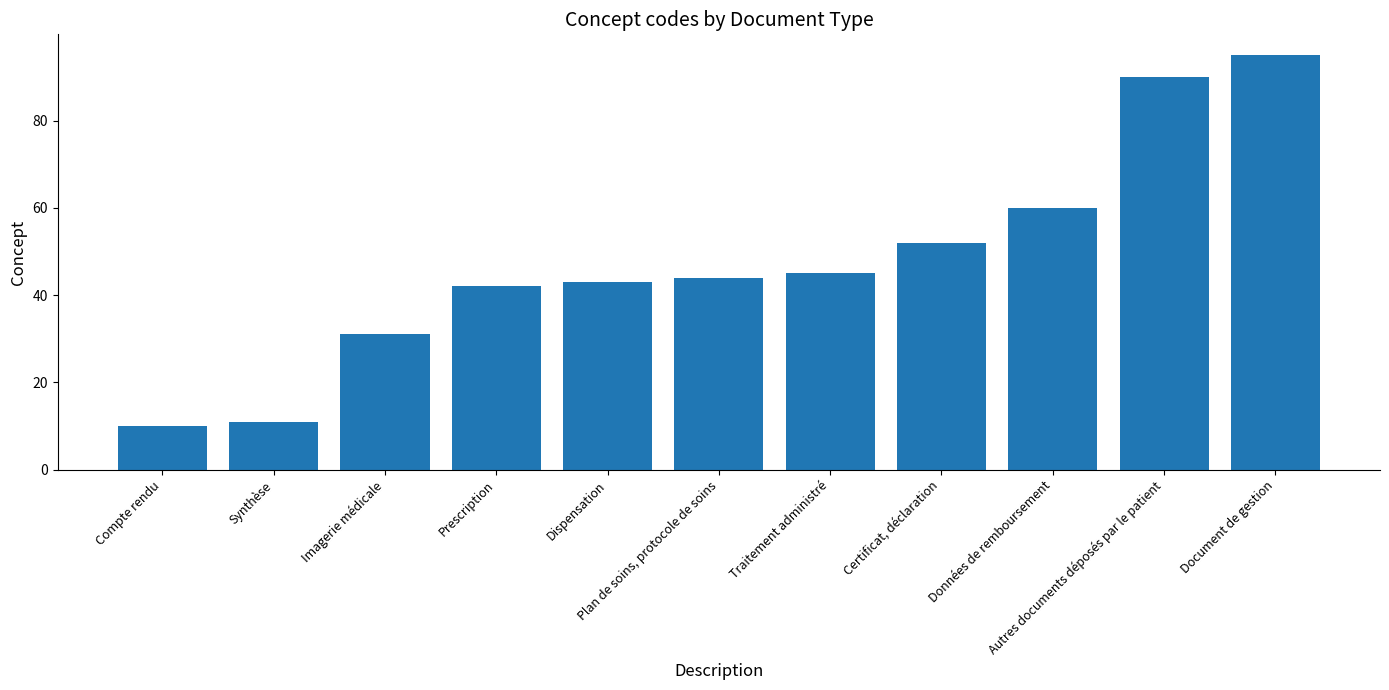

Does the chart contain stacked bars?

No